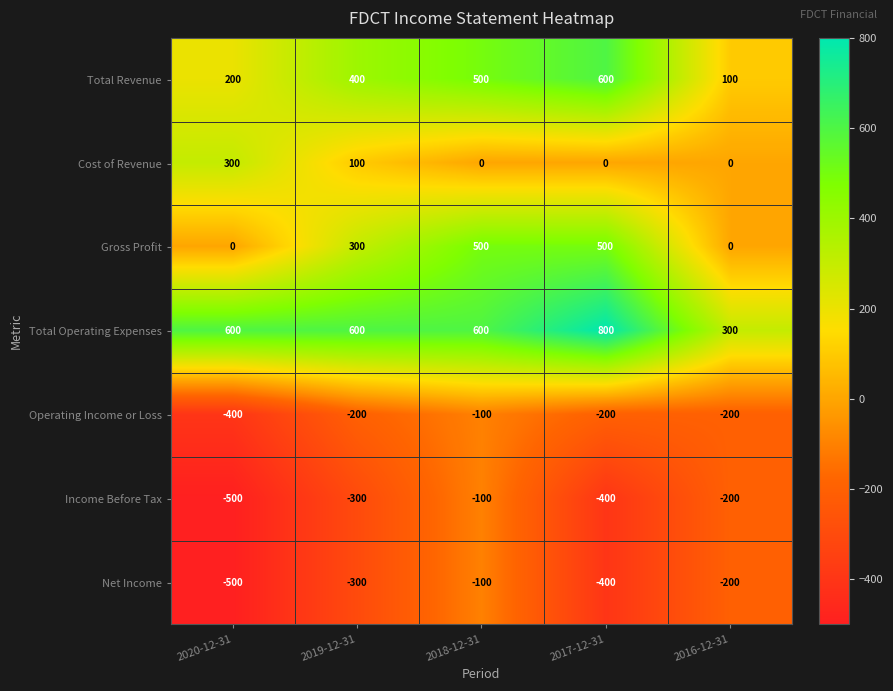

What is the total value across all series at 2016-12-31?

-200